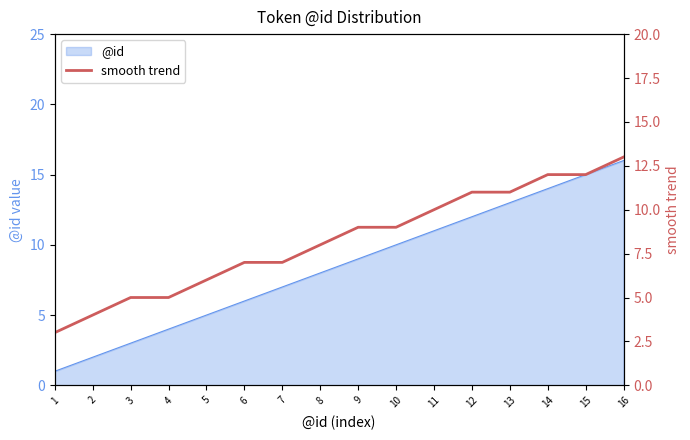

Between 3 and 9, which is larger?

9